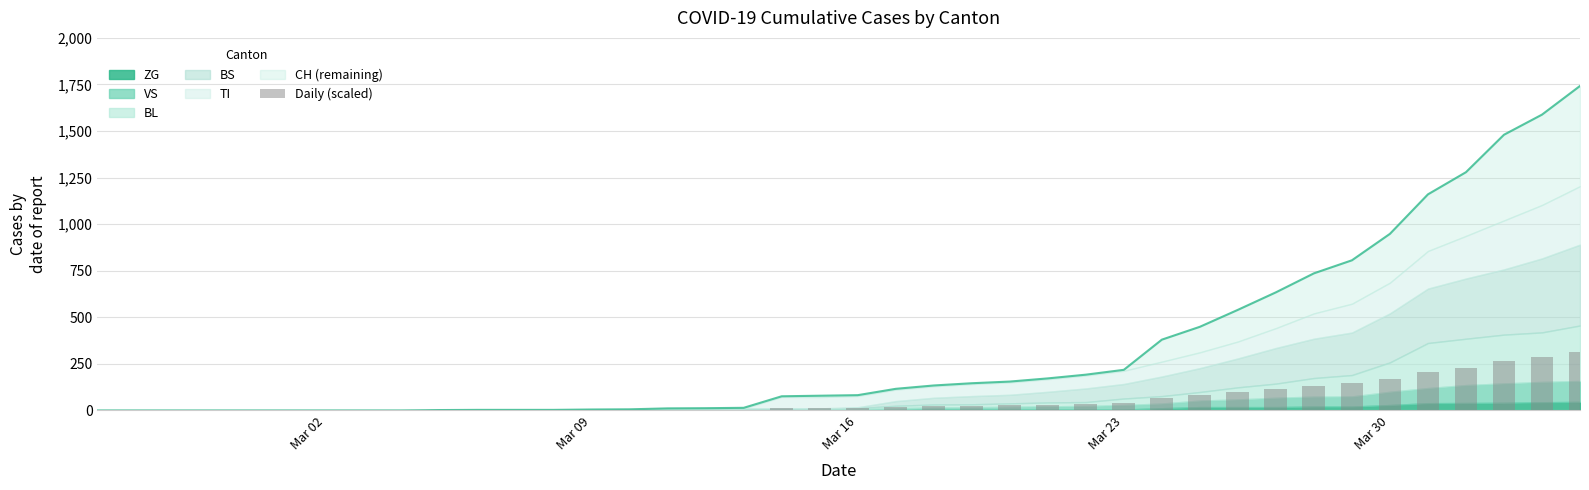

The value at 26 is 7.8. True or false?

False